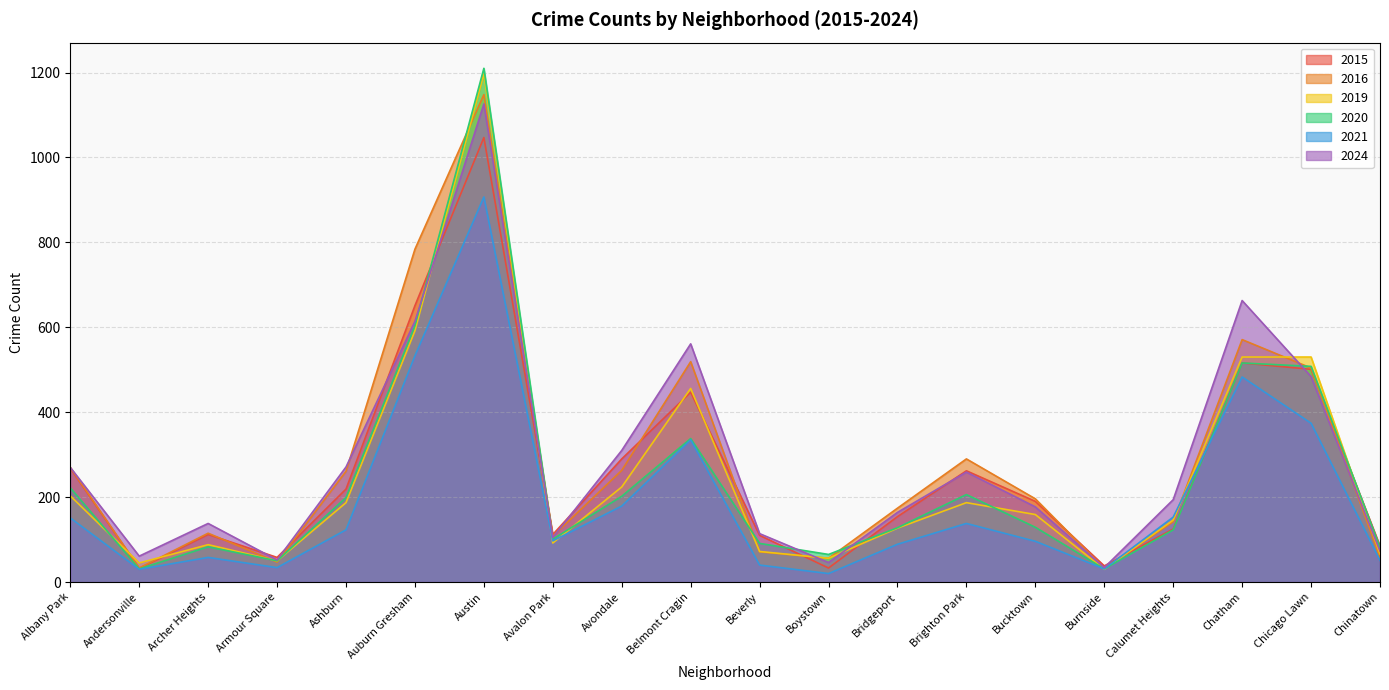

Between Belmont Cragin and Bridgeport, which series saw the biggest shift?

2024